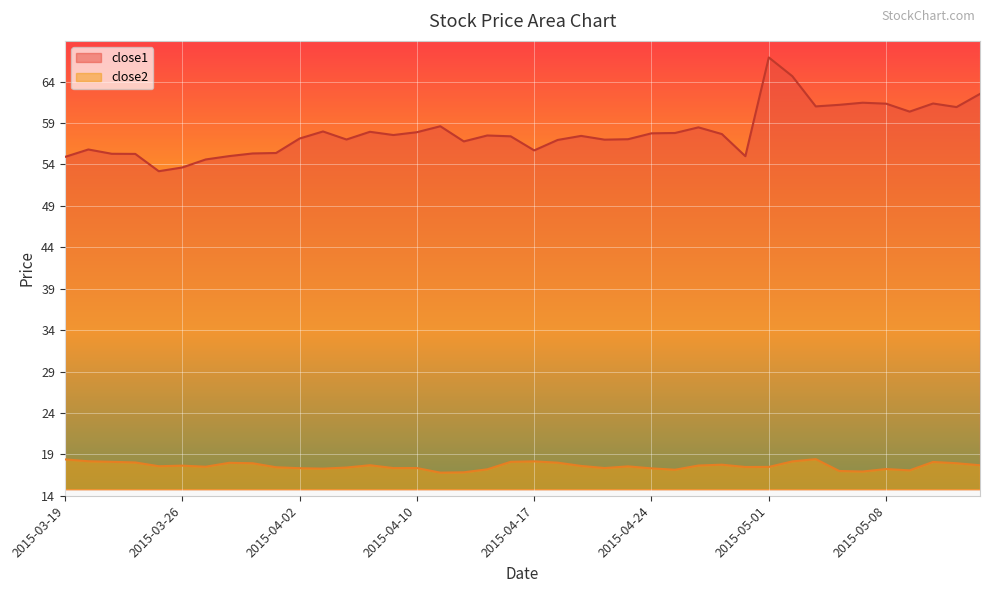

Where does the close2 series first go above 17?

2015-03-19